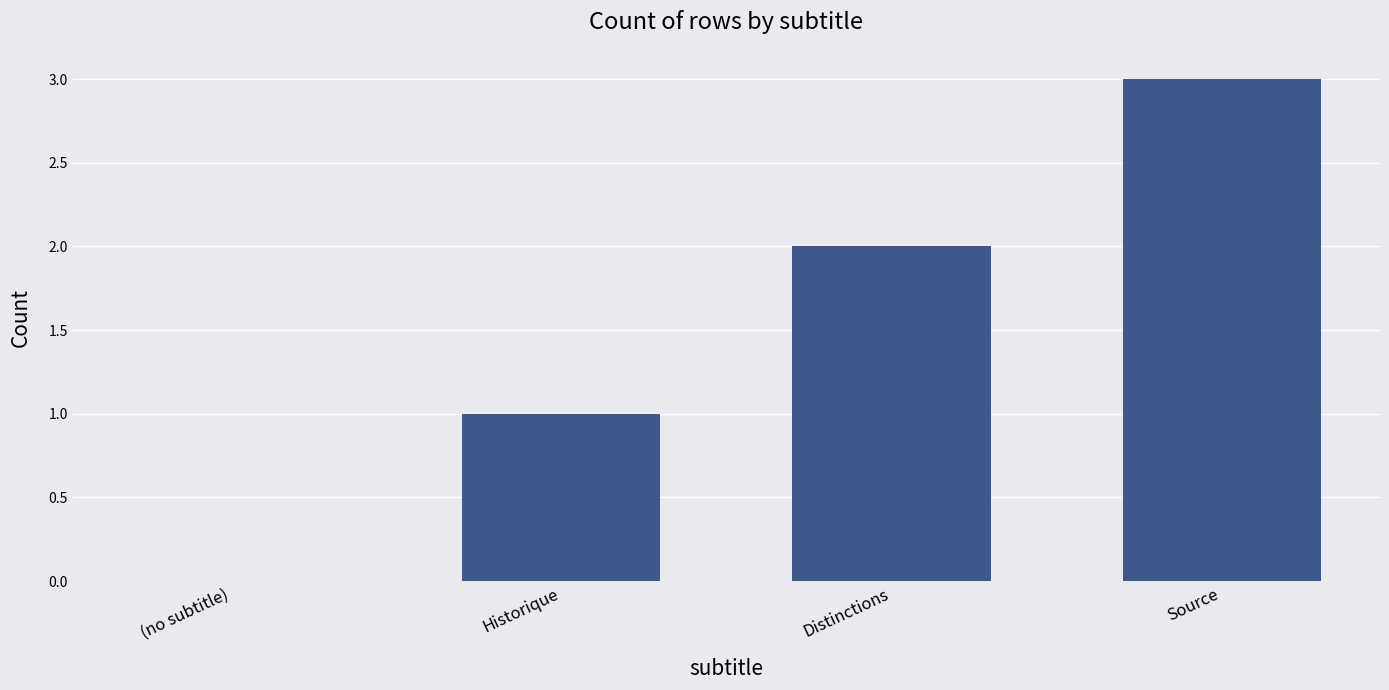

What is the ratio of the value at Historique to the value at Distinctions?

0.5